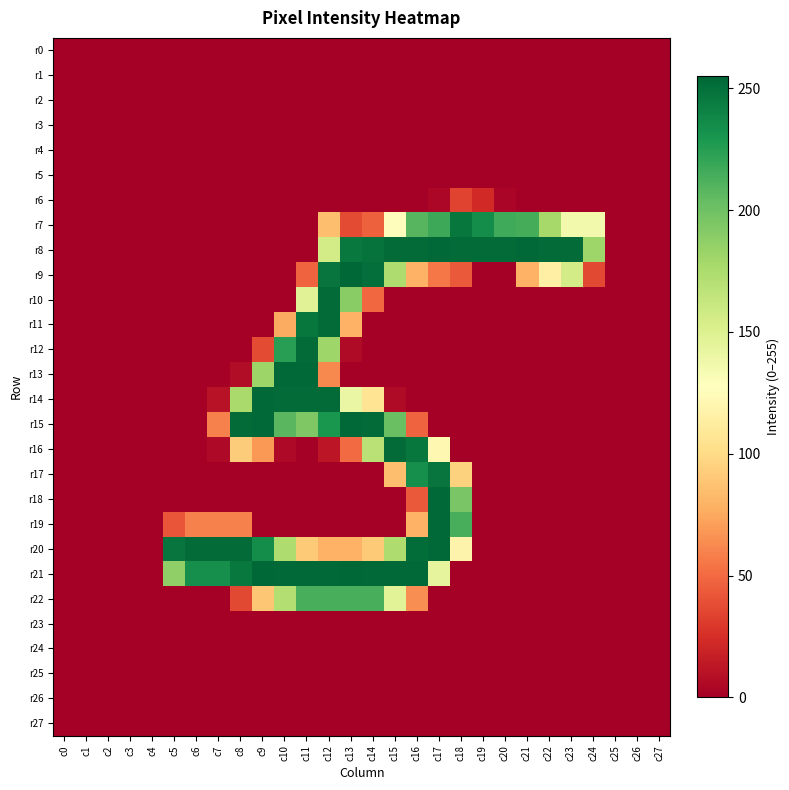

Count the number of data series in this chart.

28